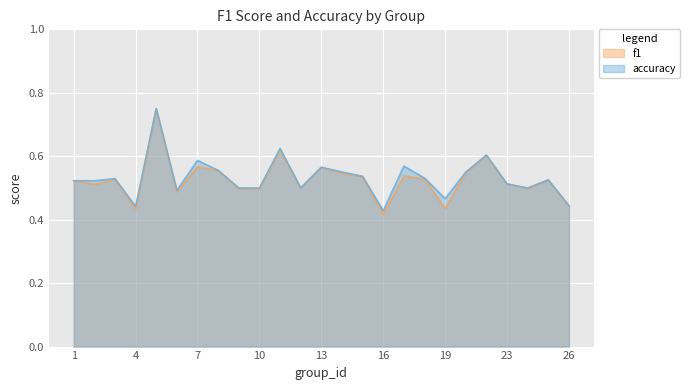

At which label does f1 reach its minimum?

16